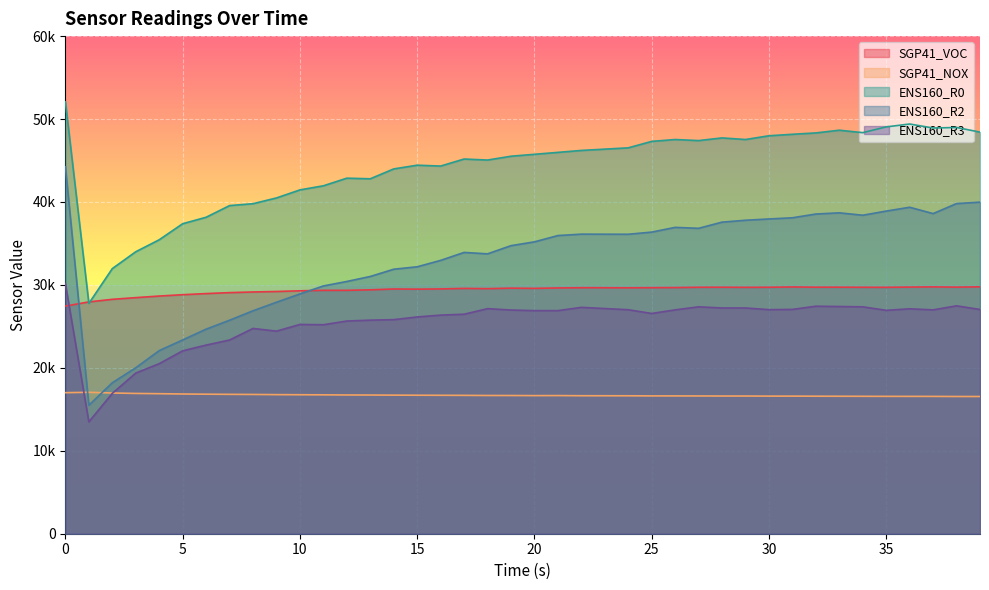

What is the value of the SGP41_NOX point at the 24th from the left?

16639